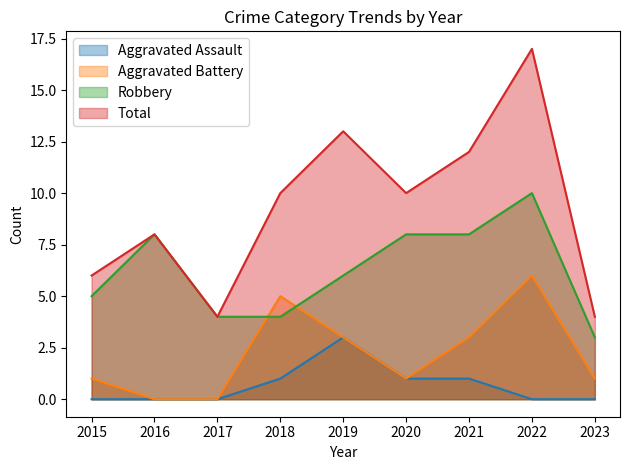

True or false: Total and Robbery cross at least once.

False